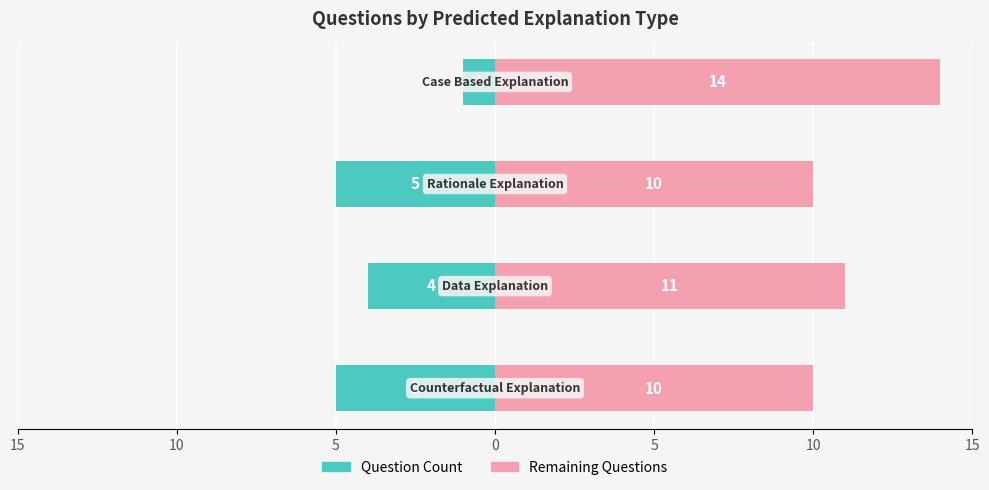

Is it true that Remaining Questions equals 8 at 0?

False